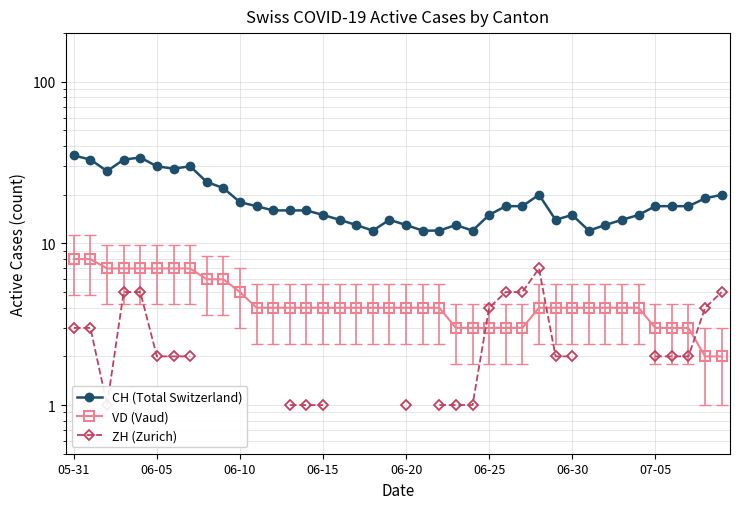

Which series ends up on top after the final intersection of ZH (Zurich) and VD (Vaud)?

ZH (Zurich)